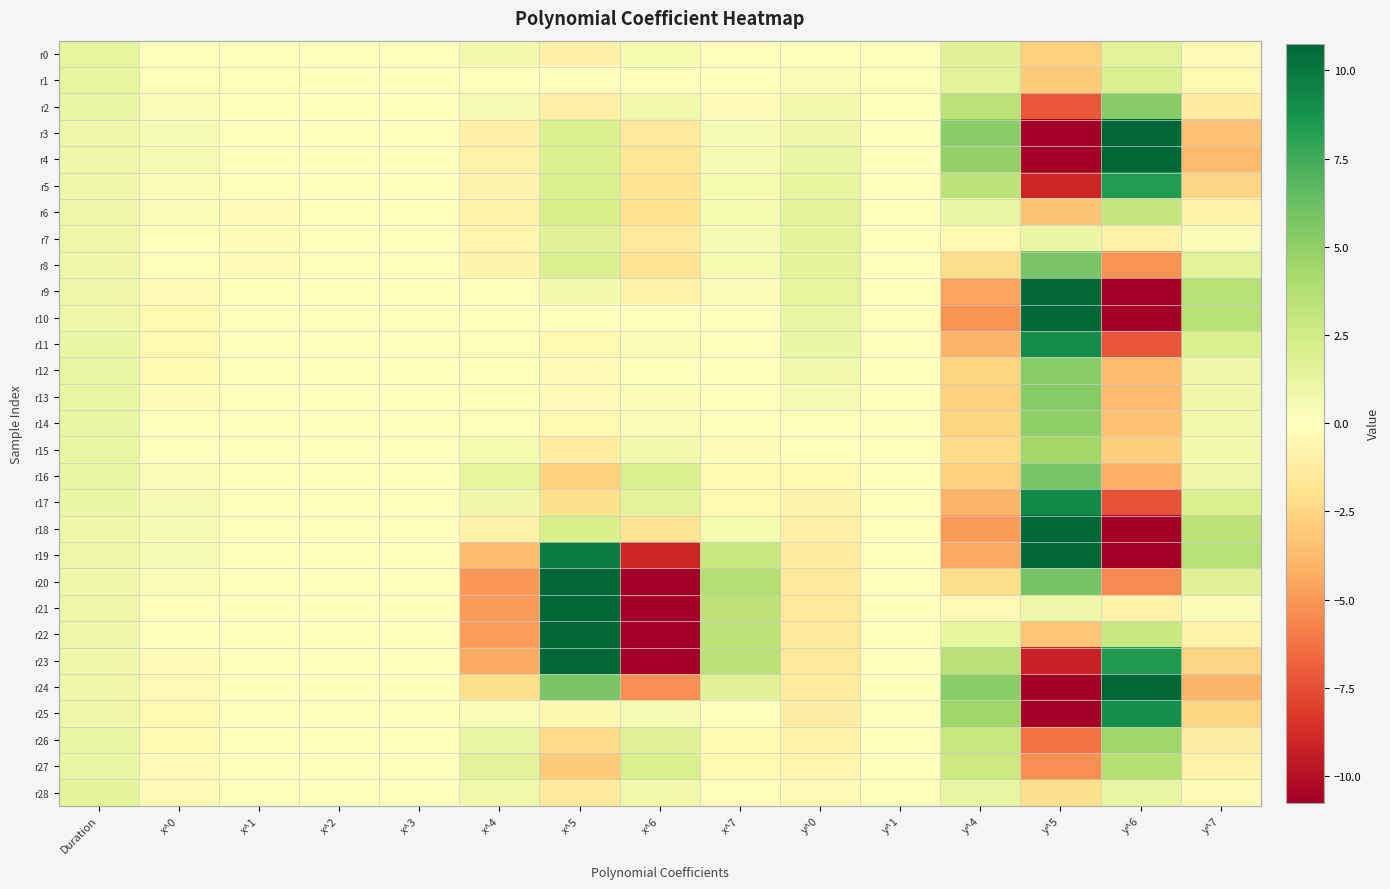

Which category has the lowest value across all series?

y^5